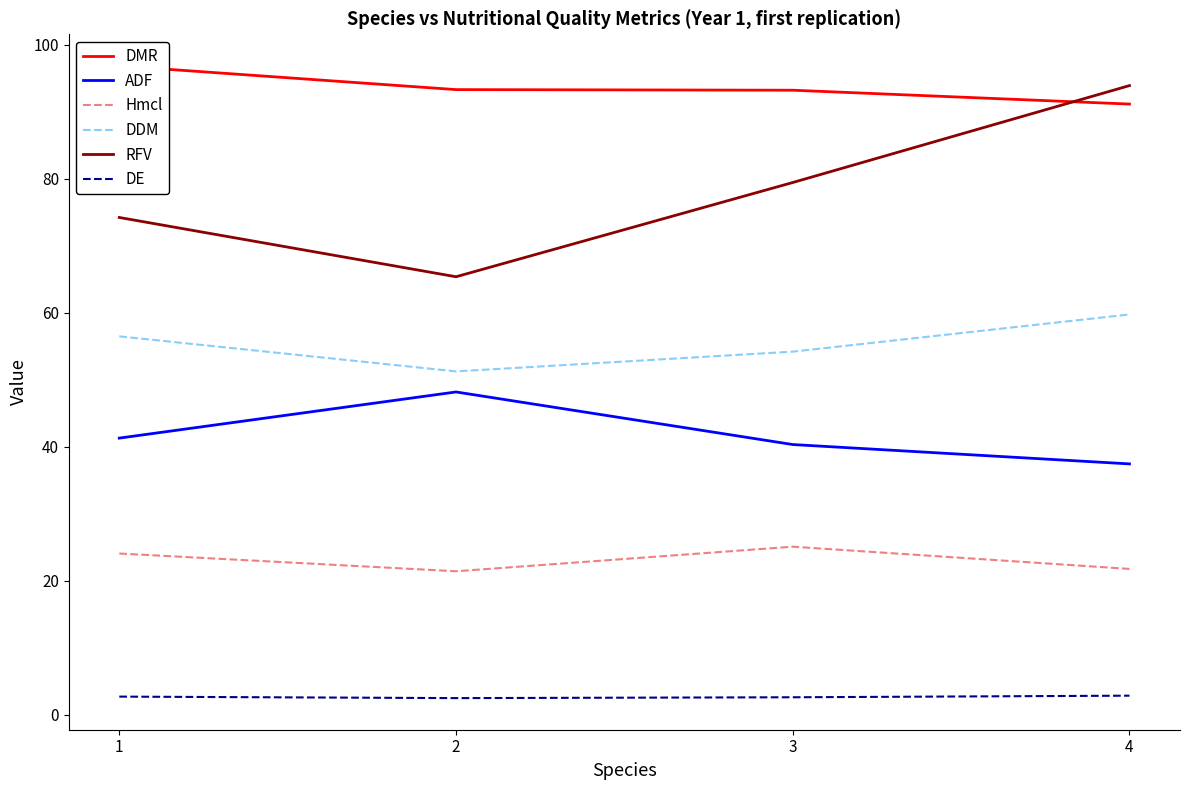

What is the average value of the Hmcl series?

23.1